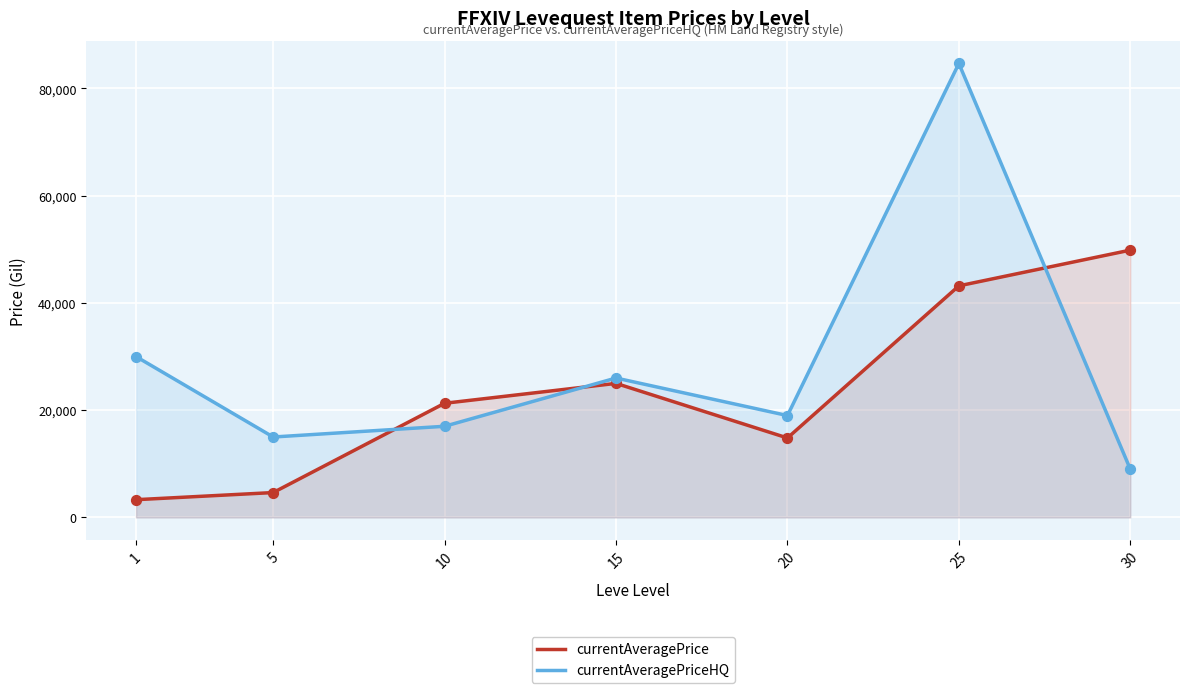

What are all the series names shown in the legend?

currentAveragePrice, currentAveragePriceHQ